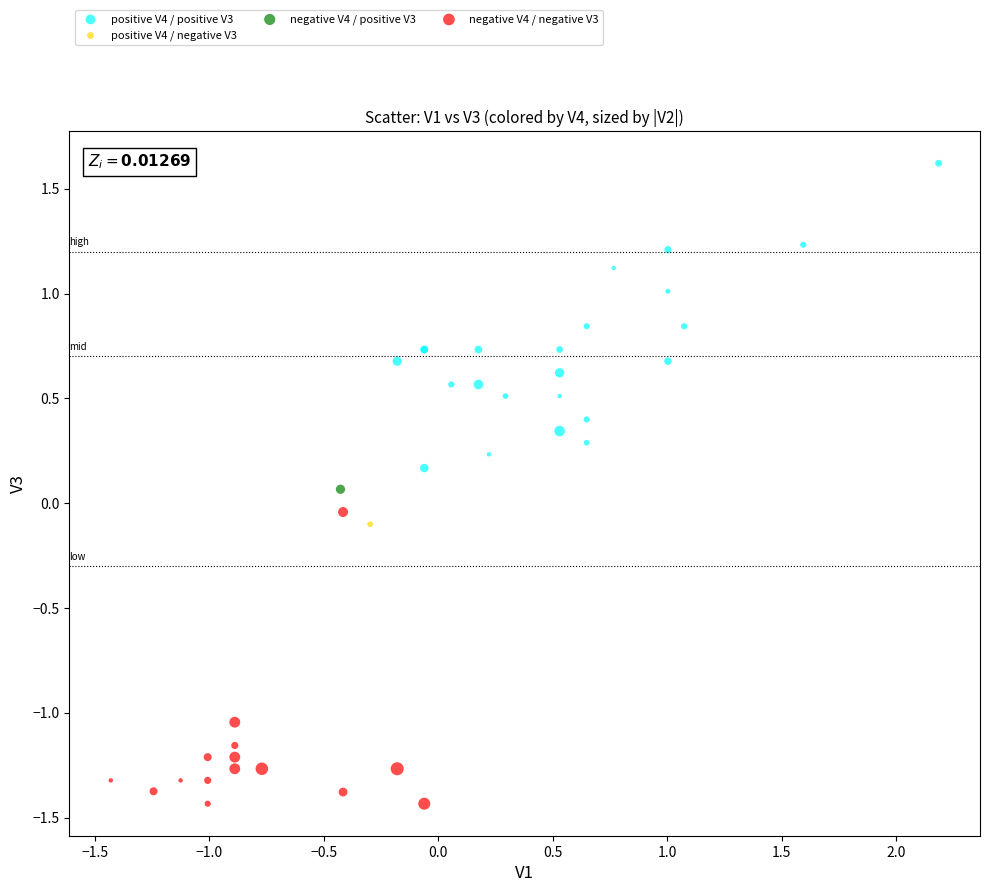

What are all the series names shown in the legend?

positive V4 / positive V3, positive V4 / negative V3, negative V4 / positive V3, negative V4 / negative V3